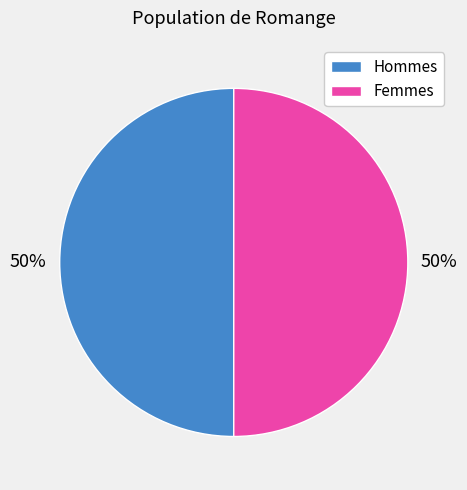

To the nearest percent, what is the average slice percentage?

50%